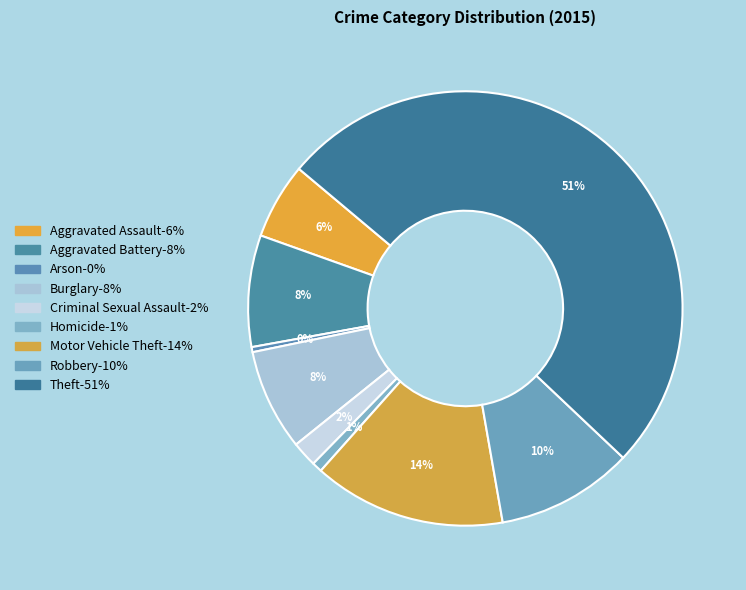

Count the number of slices in the pie.

9